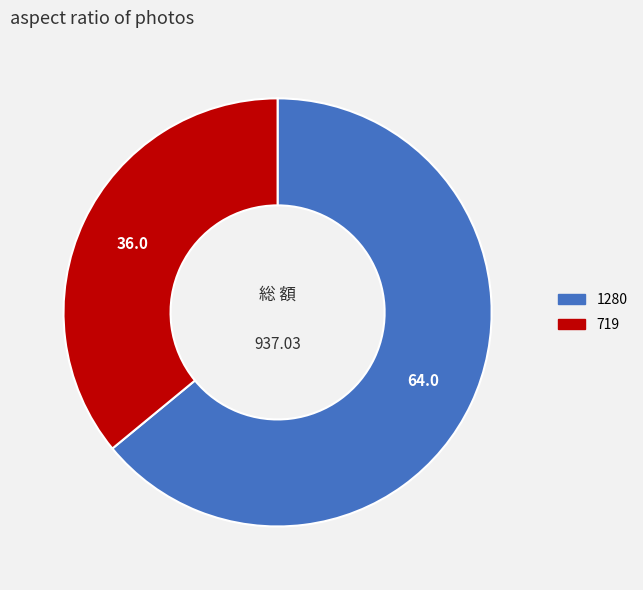

How many segments does this pie chart have?

2